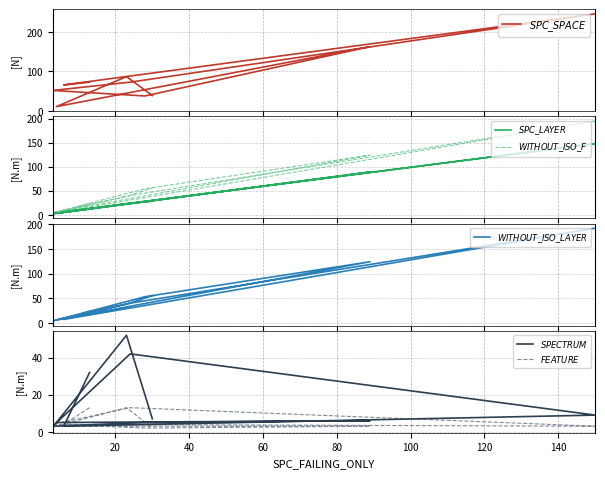

Does the chart have visible grid lines?

Yes